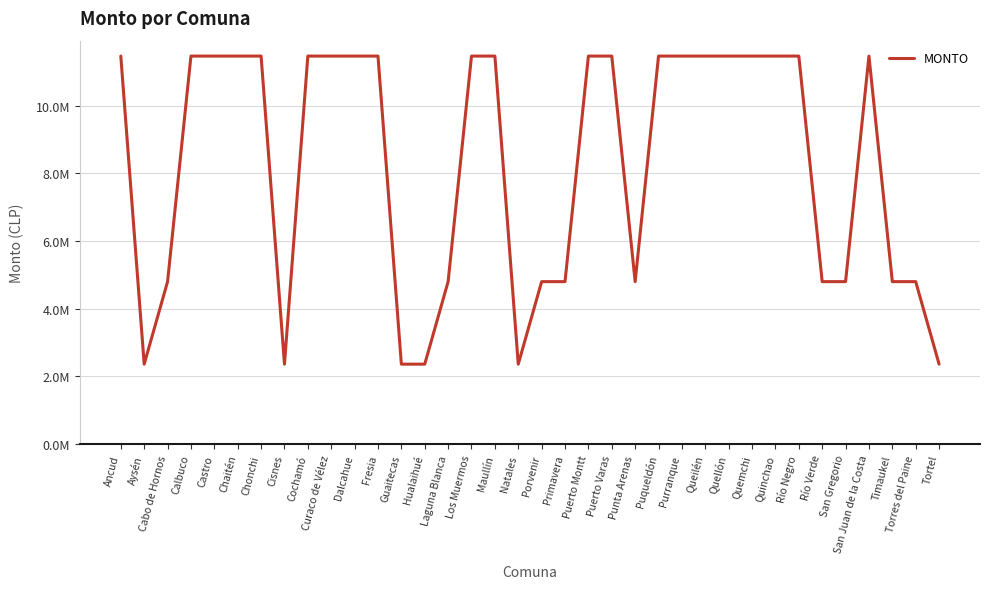

What is the label of the 9th point from the right?

Quemchi